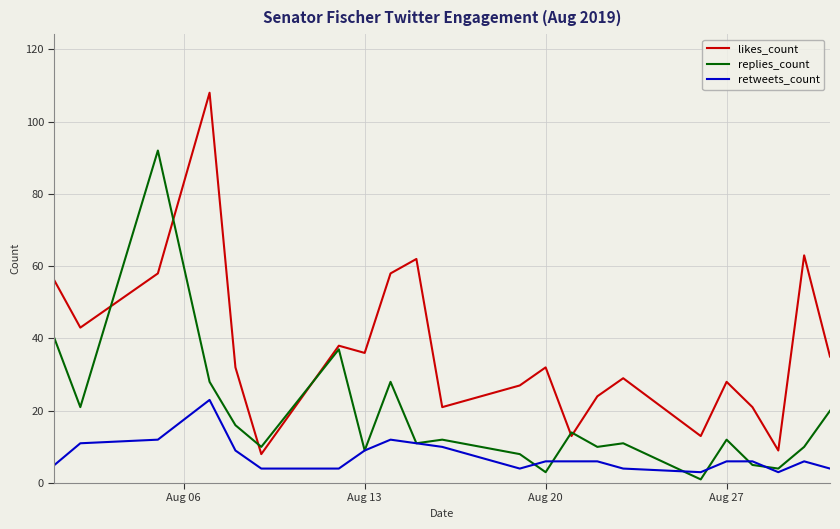

Which series has the widest spread of values?

likes_count